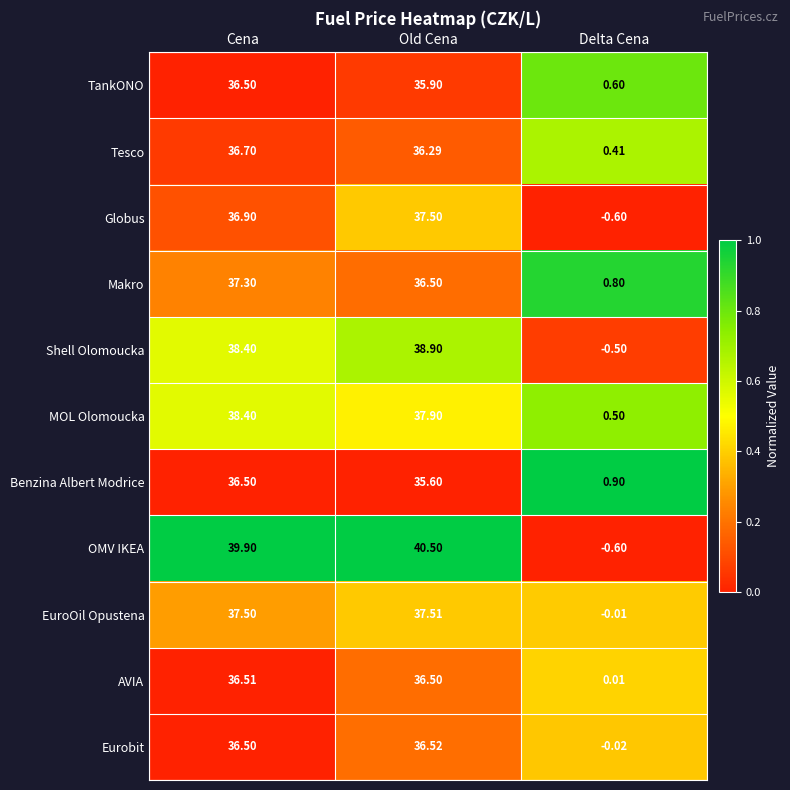

Where is MOL Olomoucka nearest to the value 19?

Delta Cena